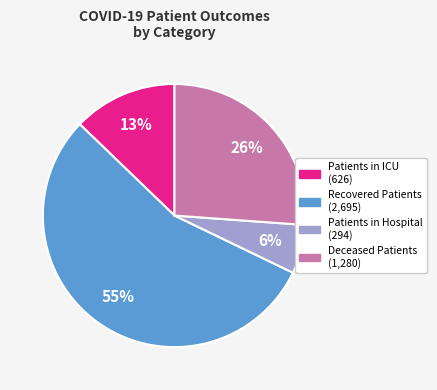

Does any single category account for the majority?

Yes